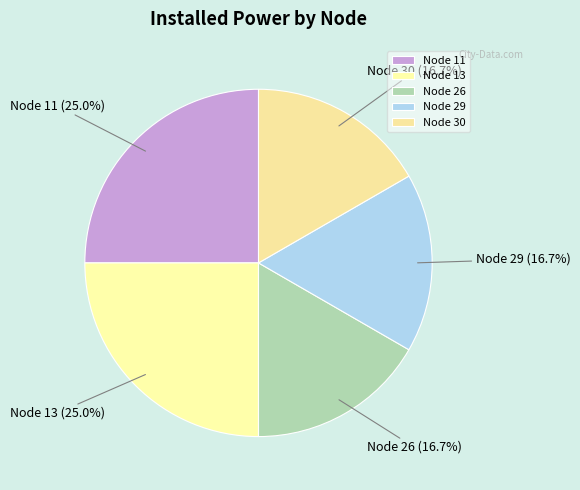

Does Node 26 represent more than half of the total?

No